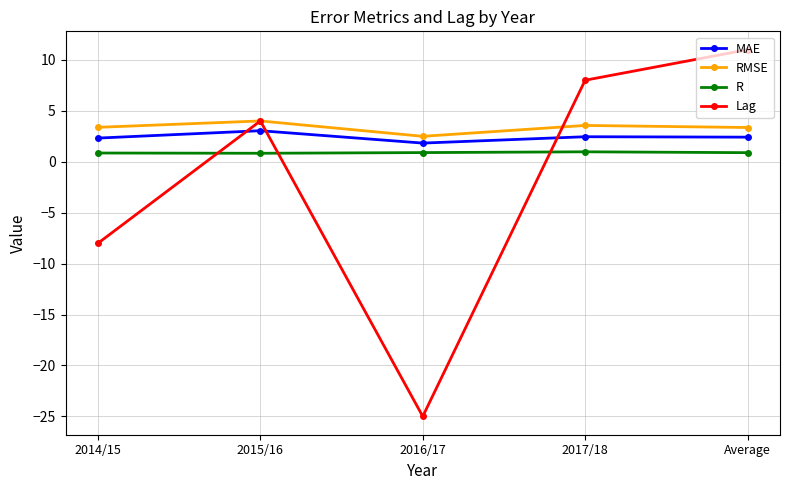

What is the smallest value displayed?

-25.0